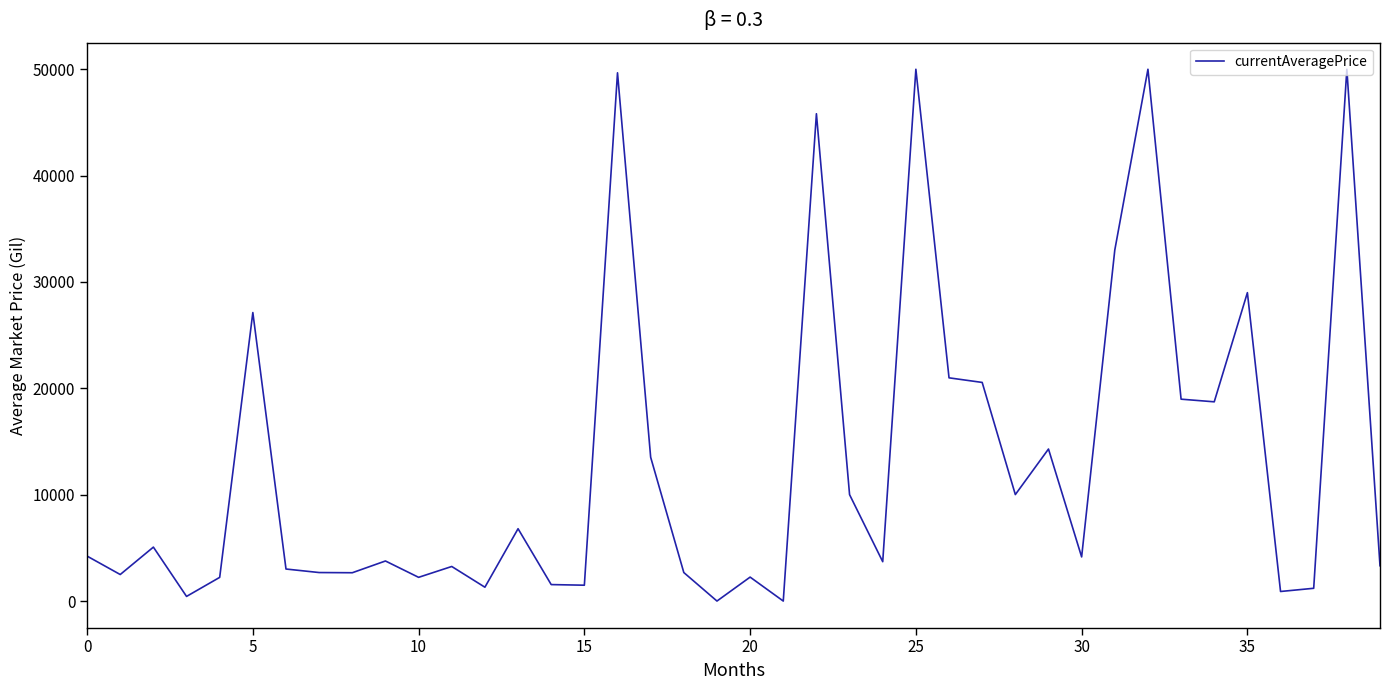

What is the sum of all values?

523075.9